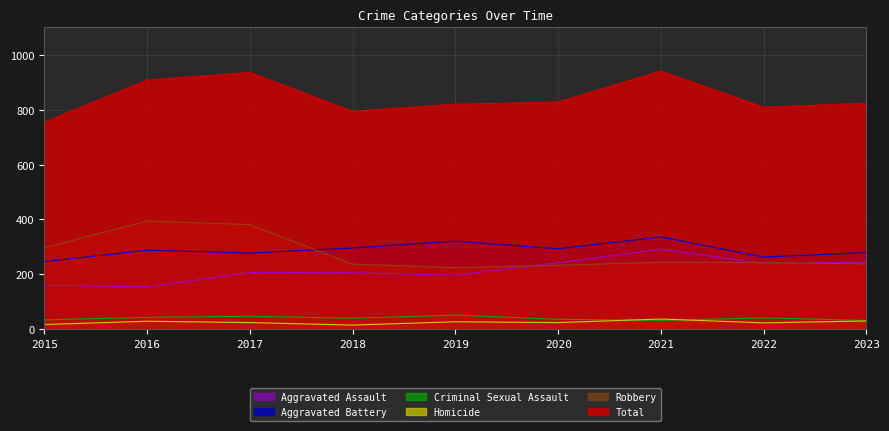

Count the number of data series in this chart.

6